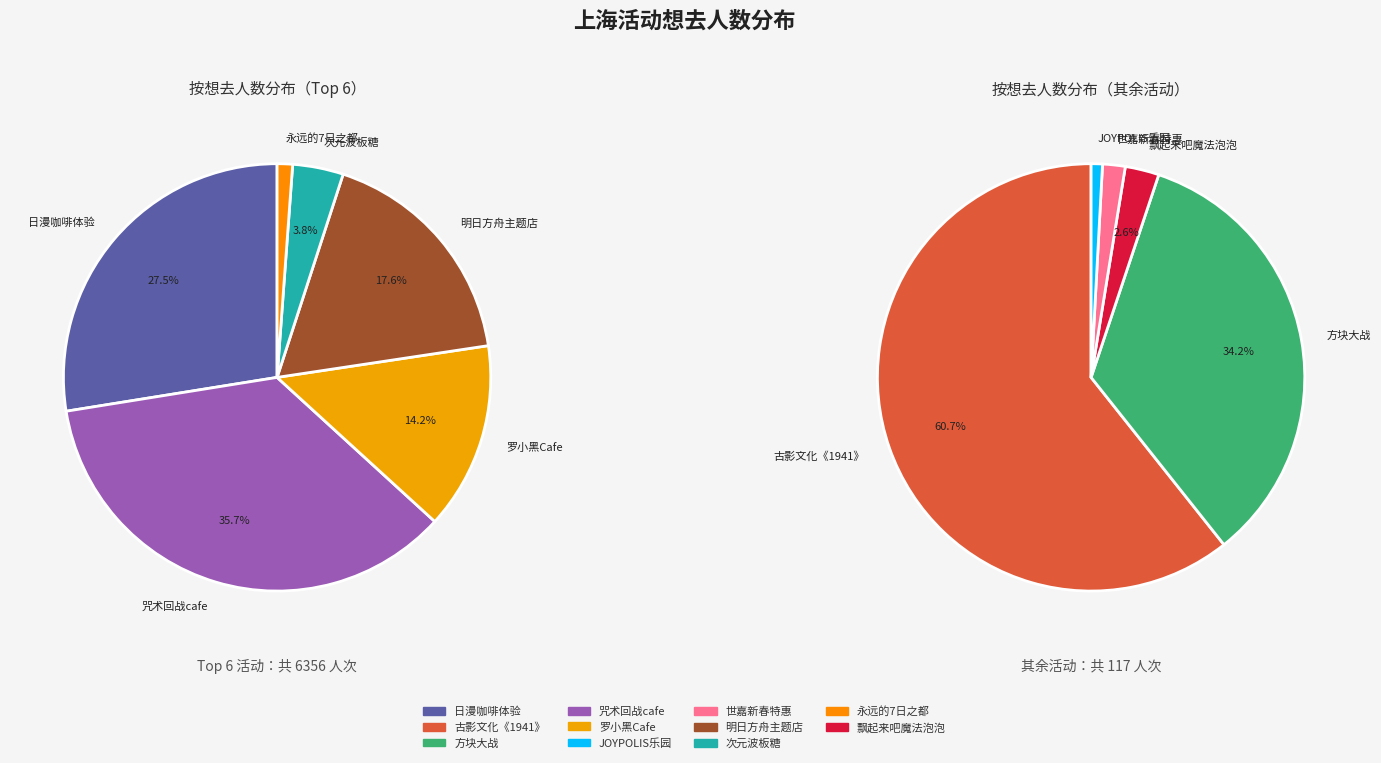

Rank the categories by value from lowest to highest.

上海·JOYPOLIS世嘉都市乐园, 上海·「新春特惠」世嘉都市乐园-JP国潮杂技嘉年华, 上海·飘起来吧魔法泡泡-魔术表演, 上海·方块大战（豫园店）, 上海·古影文化《1941·新和医院》大型沉浸式互动剧场, 上海·2024《永远的7日之都》x 萌果酱谷子咖啡, 上海·次元波板糖×线条小狗MALTESE 主题快闪店, 上海·罗小黑 x HAPPY ZOO主题Cafe, 上海・明日方舟主题店·[SWEET ZONE甜蜜区域], 上海·日漫咖啡体验, 上海·「咒术回战 × animate cafe」